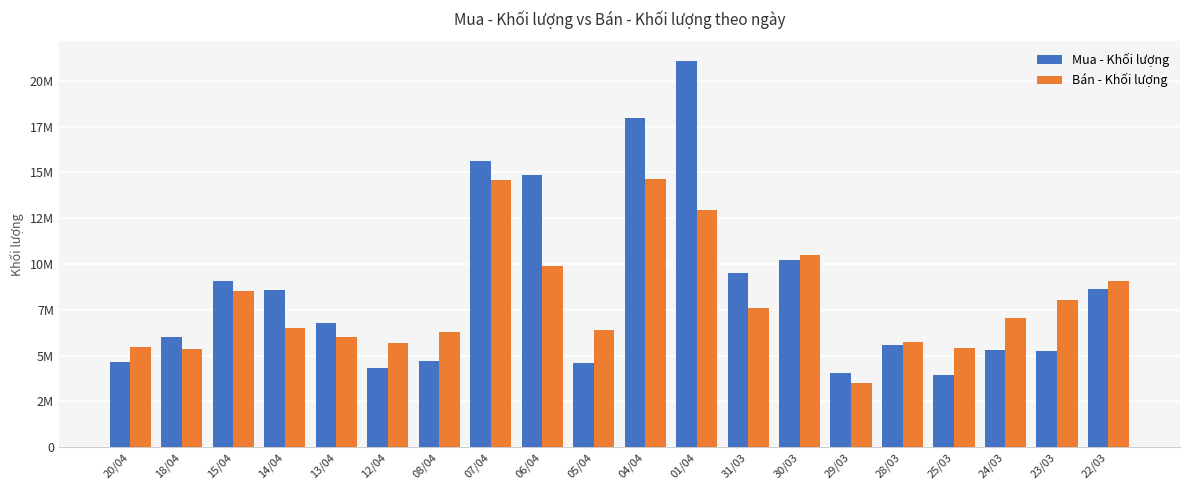

List the series in order of their overall mean, lowest first.

Bán - Khối lượng, Mua - Khối lượng